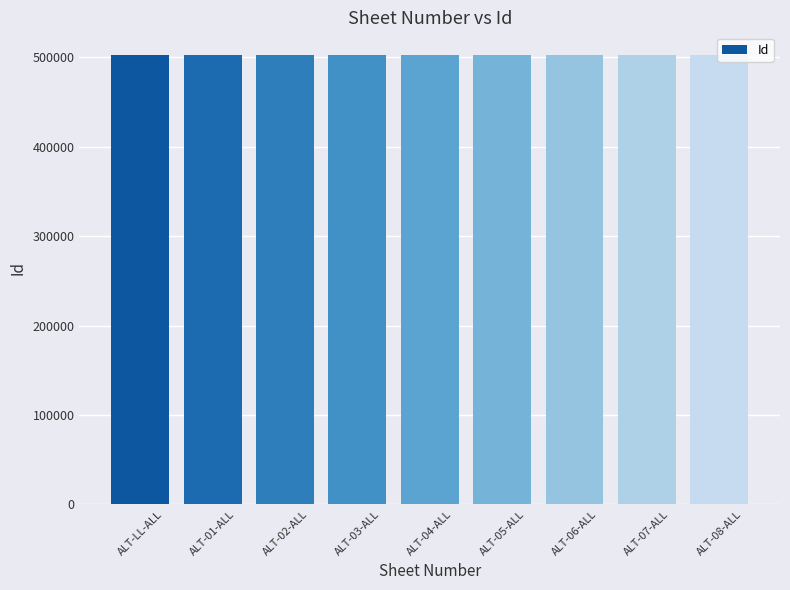

True or false: the data shows 210097 at ALT-LL-ALL.

False